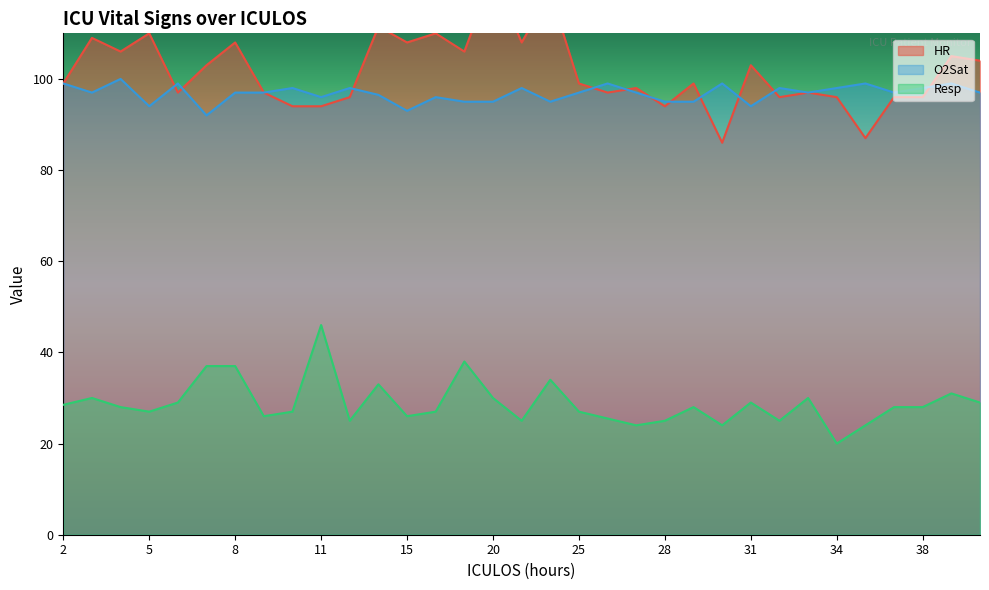

What is the total value across all series at 30?

209.0